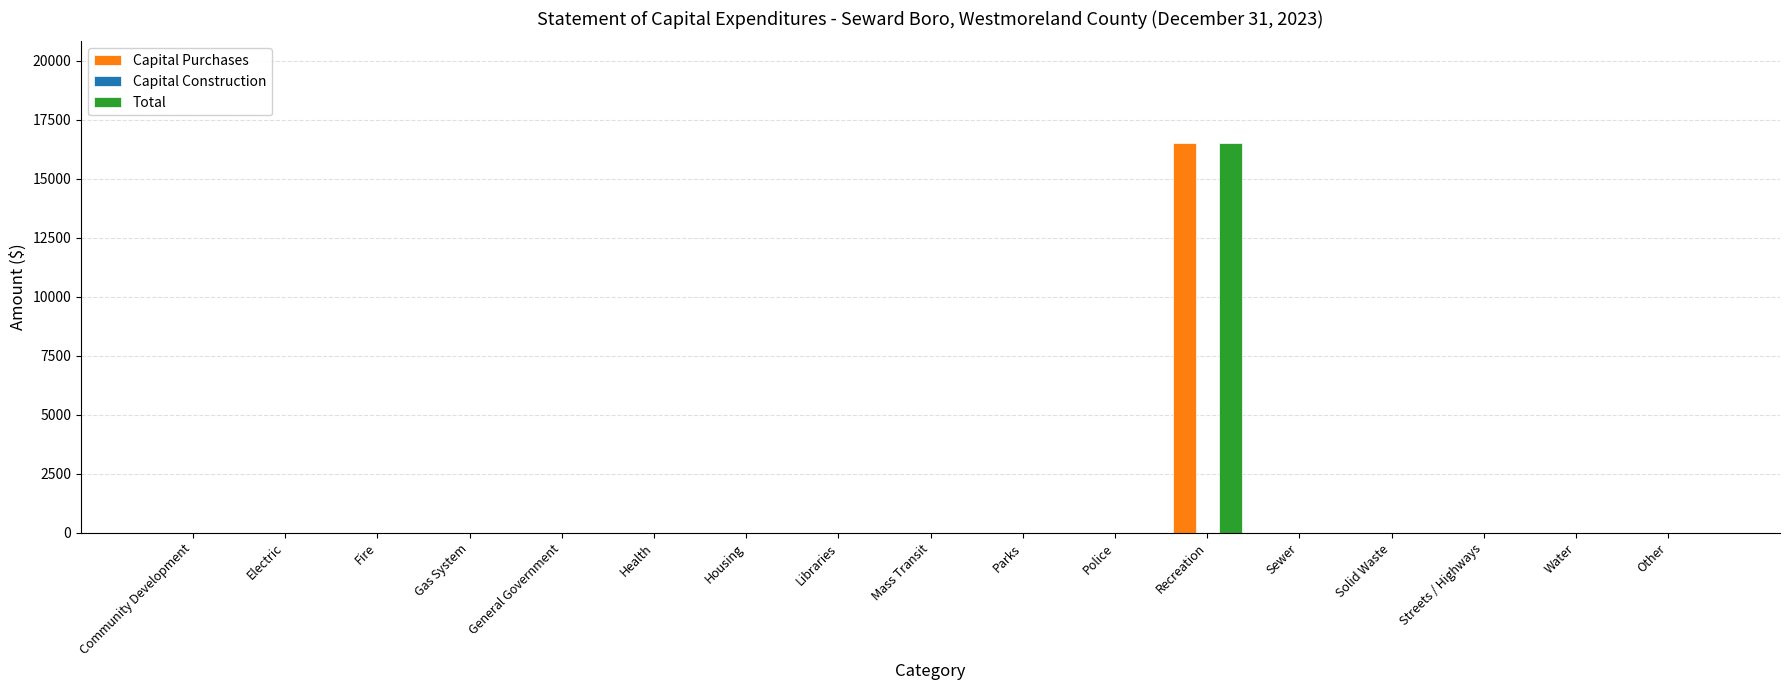

The value of Capital Purchases at Gas System is 0. True or false?

True